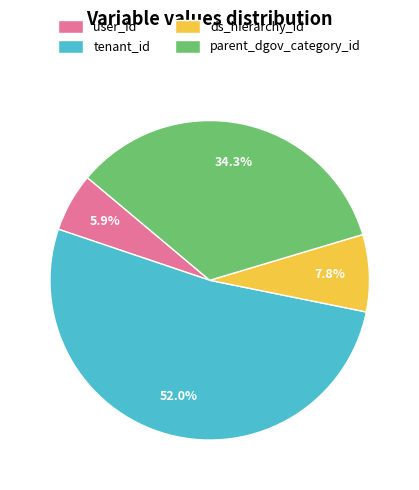

Which slice is the largest?

tenant_id